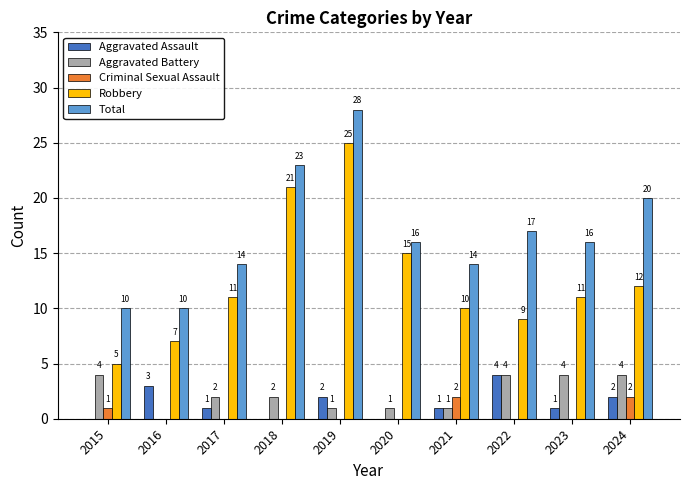

Reading right to left, what are all the values shown in this chart?

Aggravated Assault: 2	1	4	1	0	2	0	1	3	0
Aggravated Battery: 4	4	4	1	1	1	2	2	0	4
Criminal Sexual Assault: 2	0	0	2	0	0	0	0	0	1
Robbery: 12	11	9	10	15	25	21	11	7	5
Total: 20	16	17	14	16	28	23	14	10	10